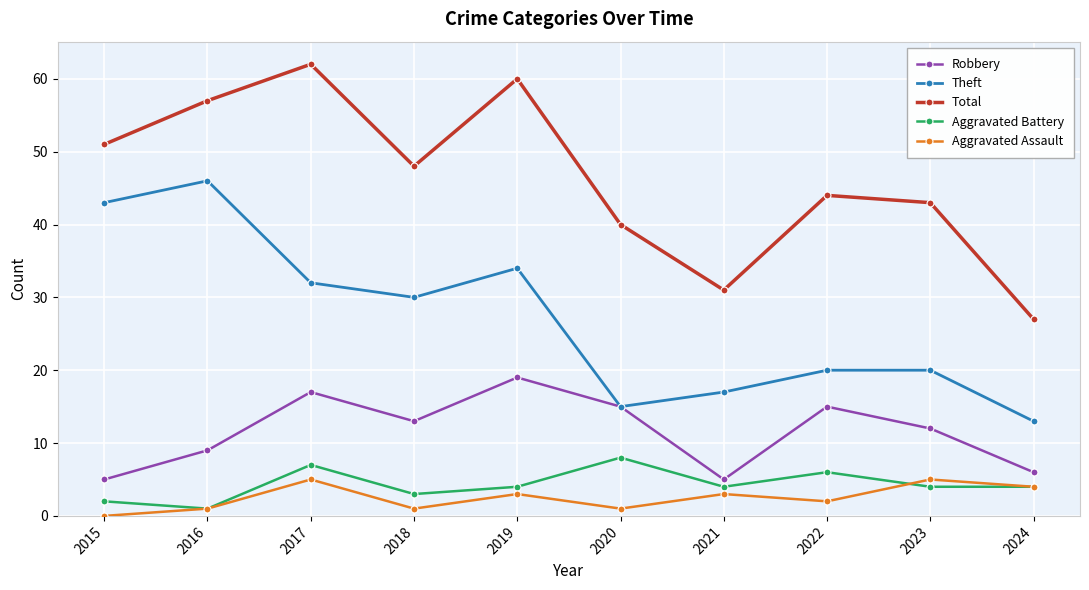

What is the difference between the maximum and minimum values in the Robbery series?

14